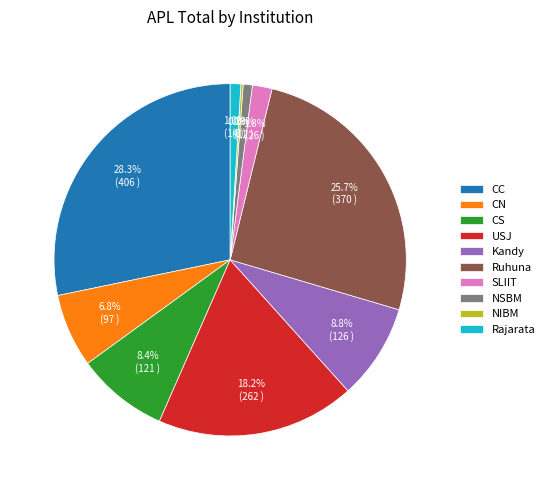

Approximately how many times larger is the value at Ruhuna compared to CS?

3.1